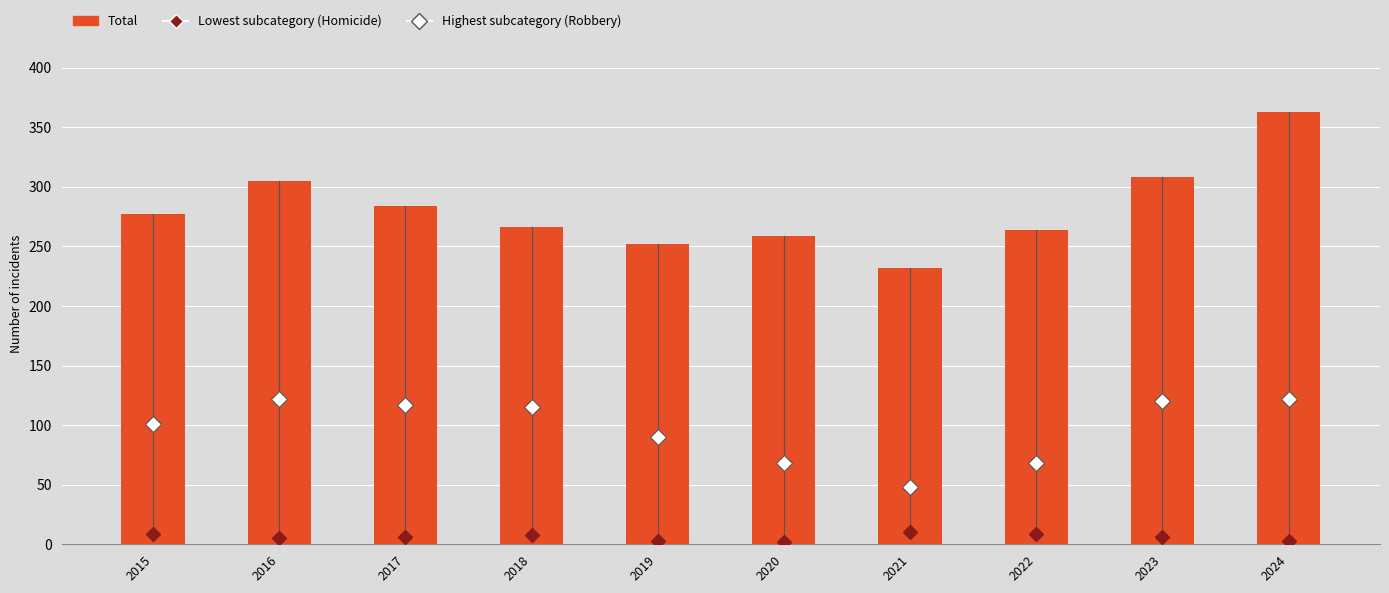

Which has a higher value, 2021 or 2018?

2018